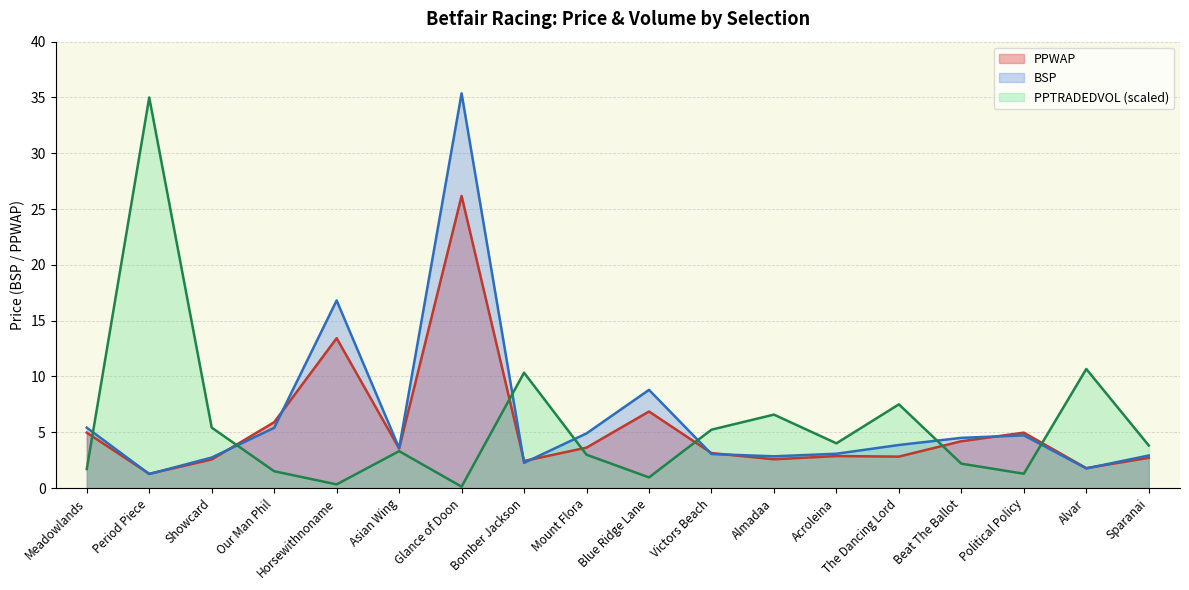

Is the value of PPWAP at Period Piece greater than the value of BSP at Horsewithnoname?

No